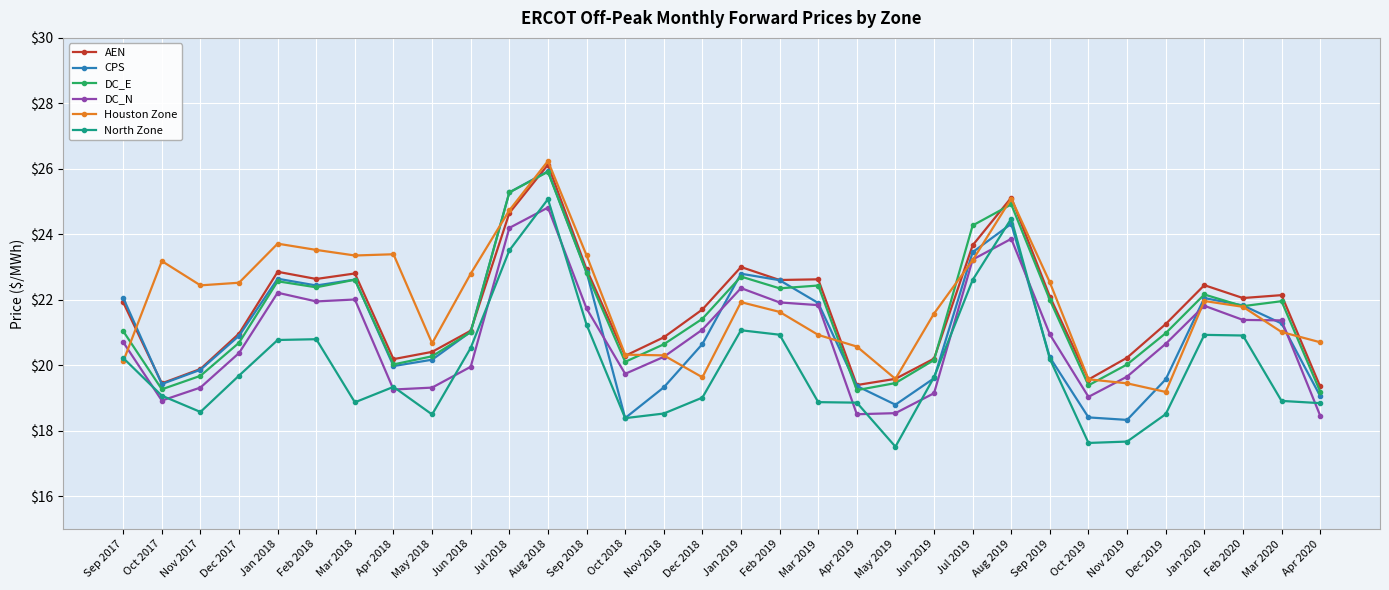

True or false: DC_N and North Zone intersect in this chart.

True